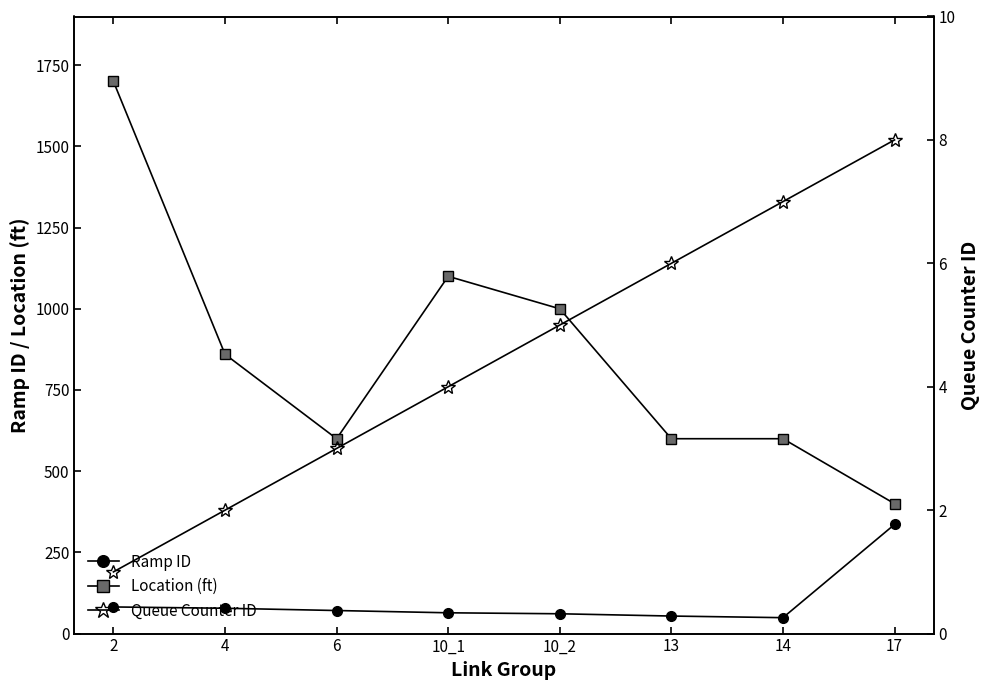

The Ramp ID series shows 49 at 4. True or false?

False